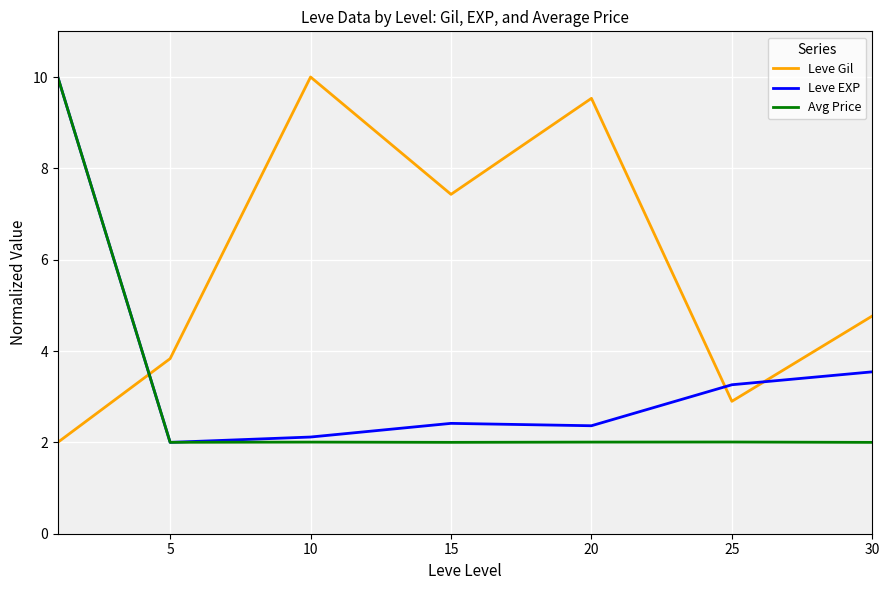

What is the lowest value of the Avg Price series?

2.0